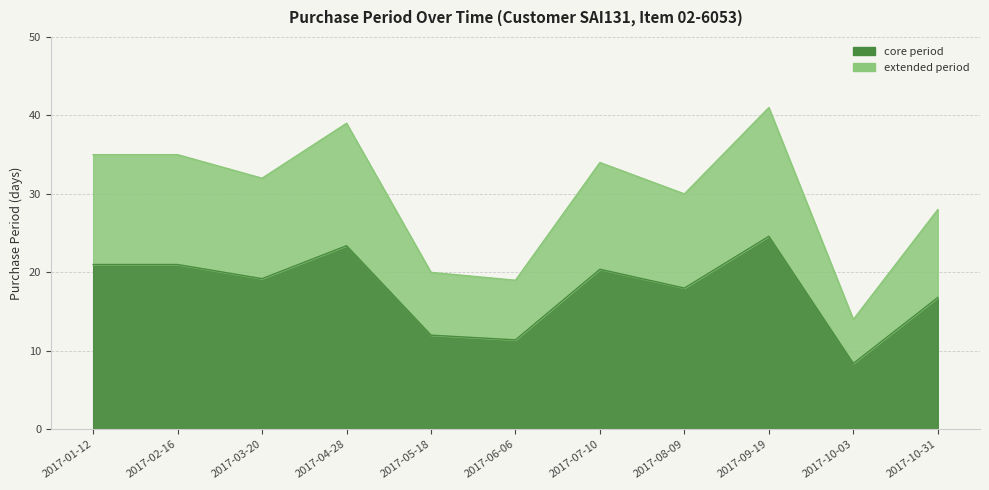

What is the difference between the values at 2017-01-12 and 2017-10-03?

12.6